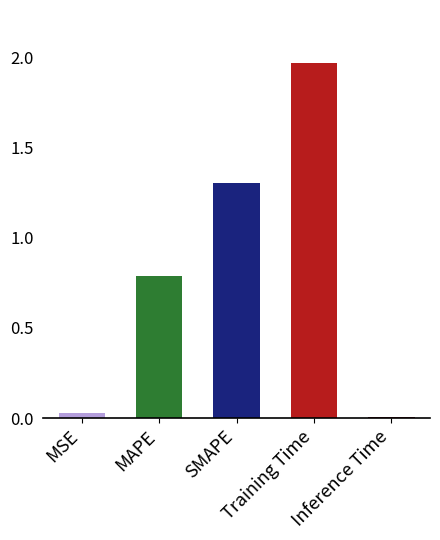

What is the difference between the second highest and minimum values?

1.3